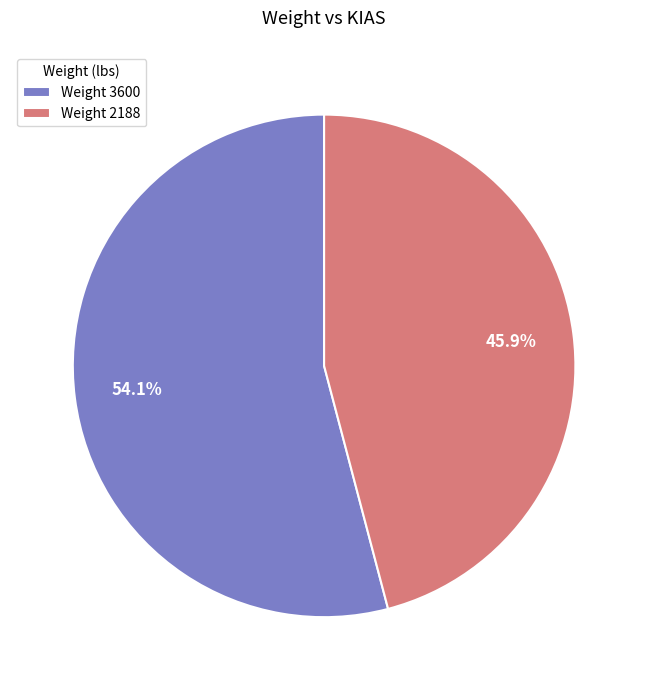

Is there a majority slice in this chart?

Yes